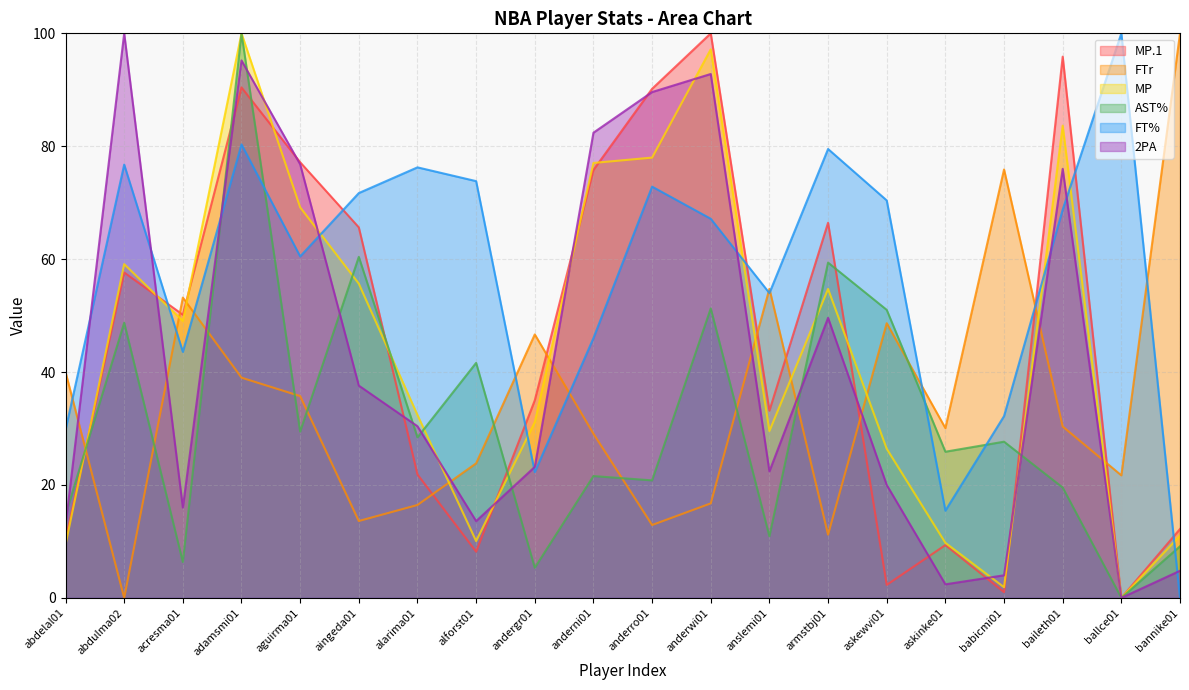

Which series has the widest spread of values?

MP.1